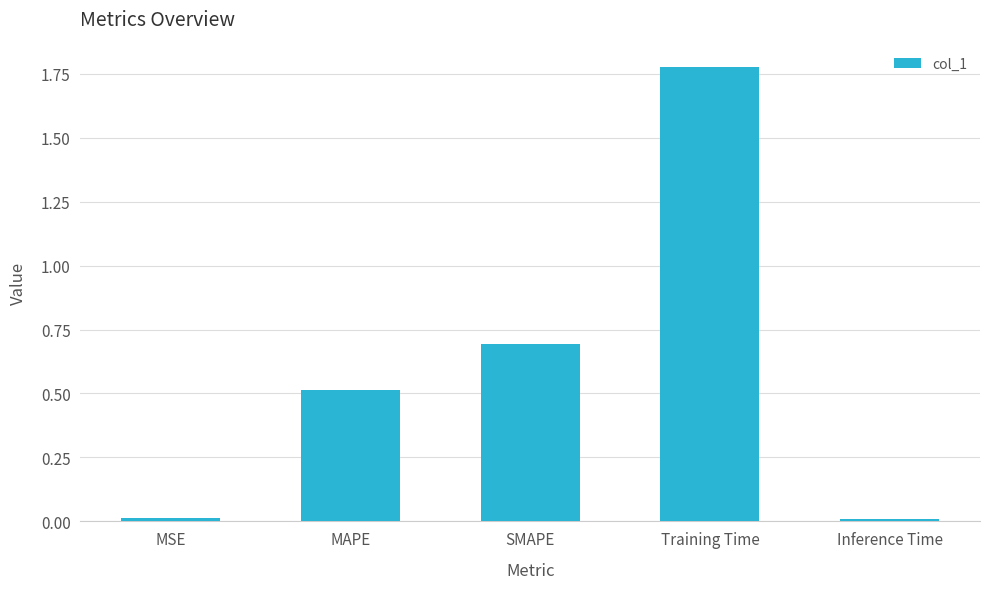

What is the change in value from SMAPE to Inference Time?

-0.7